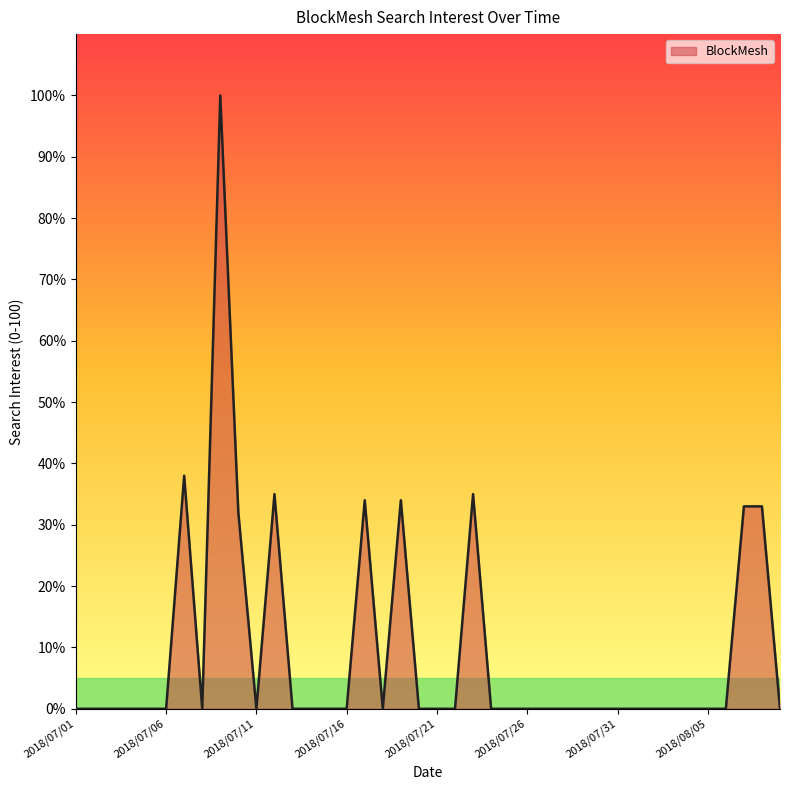

What is the greatest value displayed?

100